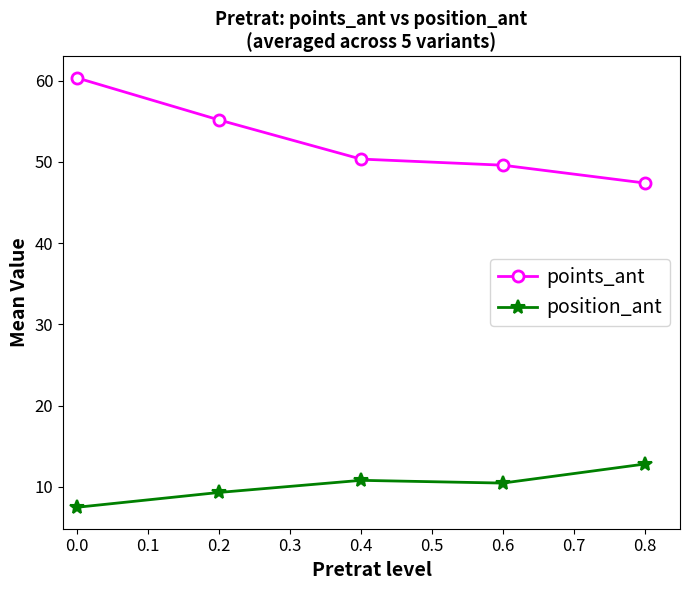

In position_ant, how many points are lower than both neighbors (excluding endpoints)?

1